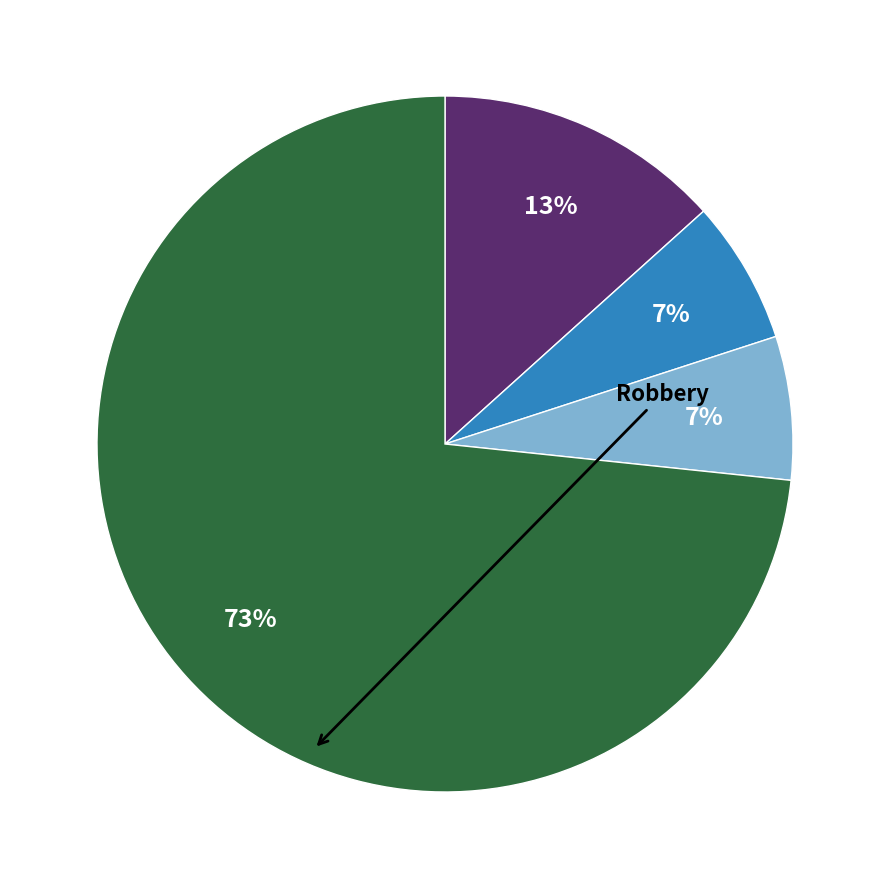

To the nearest percent, what is the average slice percentage?

25%